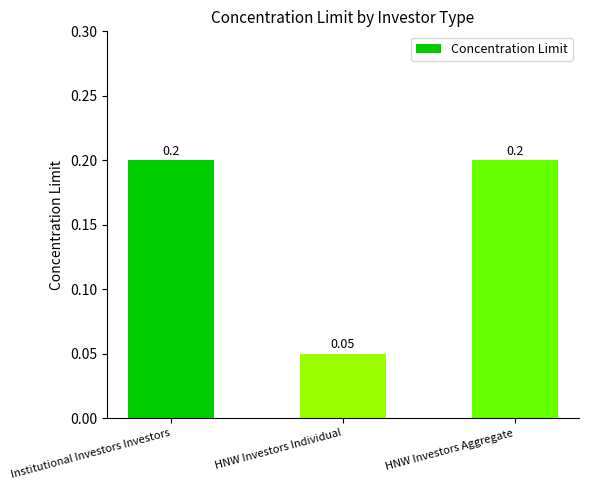

Where is the data nearest to the value 0?

HNW Investors Individual